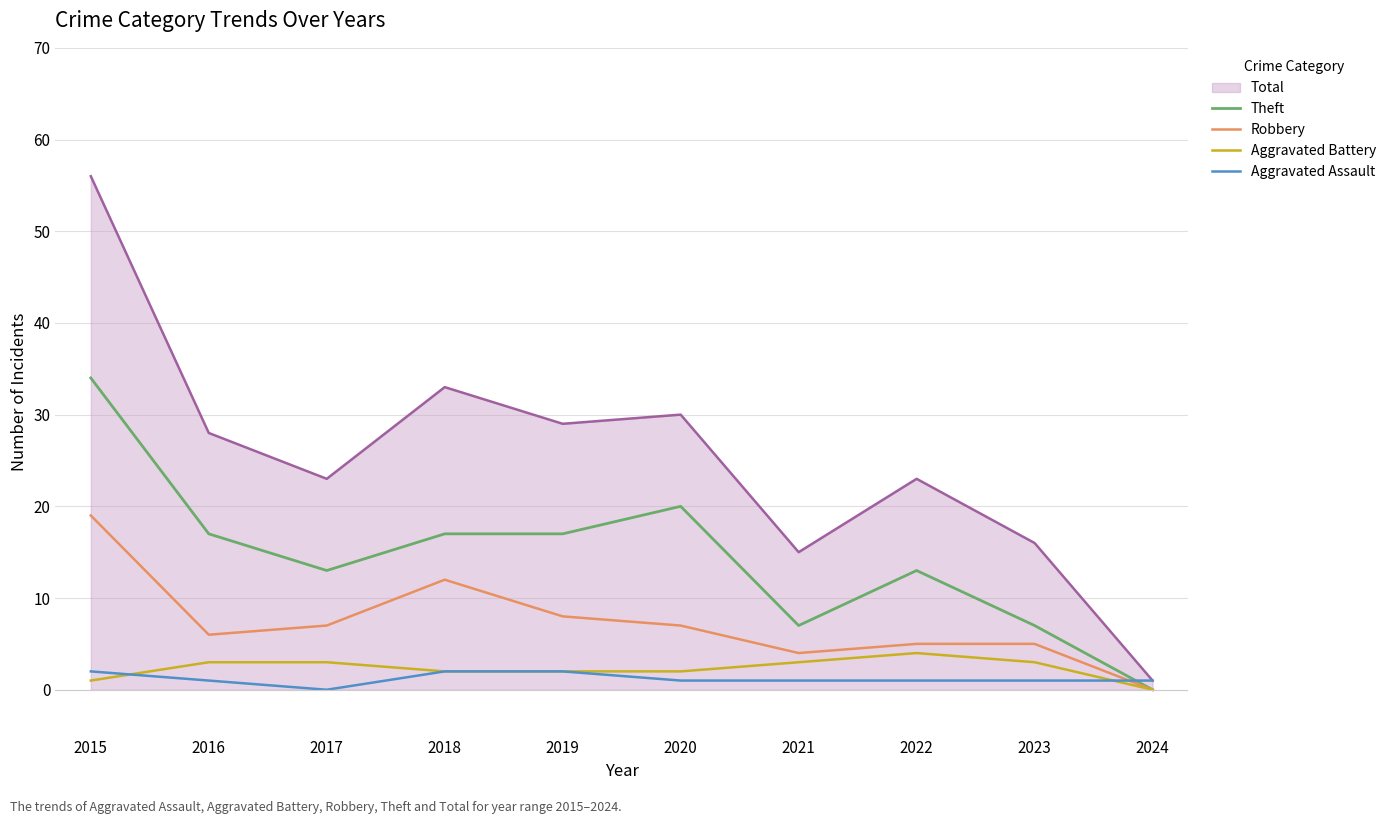

The value of Robbery at 2015 is 19. True or false?

True